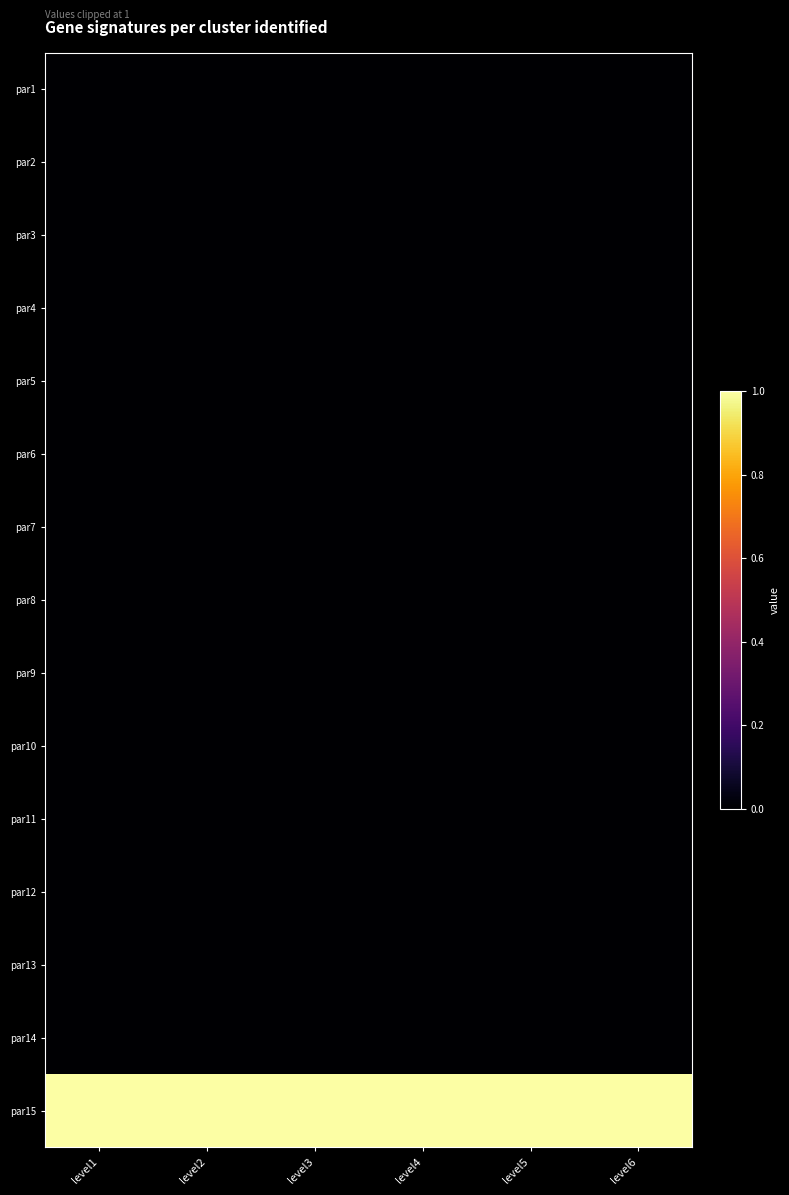

Reading left to right, transcribe all the data shown in this chart.

par1: level1=0	level2=0	level3=0	level4=0	level5=0	level6=0
par2: level1=0	level2=0	level3=0	level4=0	level5=0	level6=0
par3: level1=0	level2=0	level3=0	level4=0	level5=0	level6=0
par4: level1=0	level2=0	level3=0	level4=0	level5=0	level6=0
par5: level1=0	level2=0	level3=0	level4=0	level5=0	level6=0
par6: level1=0	level2=0	level3=0	level4=0	level5=0	level6=0
par7: level1=0	level2=0	level3=0	level4=0	level5=0	level6=0
par8: level1=0	level2=0	level3=0	level4=0	level5=0	level6=0
par9: level1=0	level2=0	level3=0	level4=0	level5=0	level6=0
par10: level1=0	level2=0	level3=0	level4=0	level5=0	level6=0
par11: level1=0	level2=0	level3=0	level4=0	level5=0	level6=0
par12: level1=0	level2=0	level3=0	level4=0	level5=0	level6=0
par13: level1=0	level2=0	level3=0	level4=0	level5=0	level6=0
par14: level1=0	level2=0	level3=0	level4=0	level5=0	level6=0
par15: level1=1	level2=1	level3=1	level4=1	level5=1	level6=1